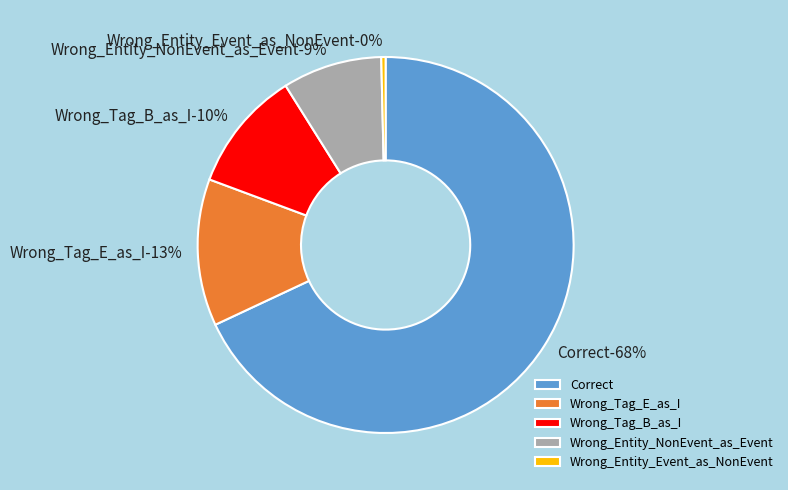

How many slices are in this pie chart?

5